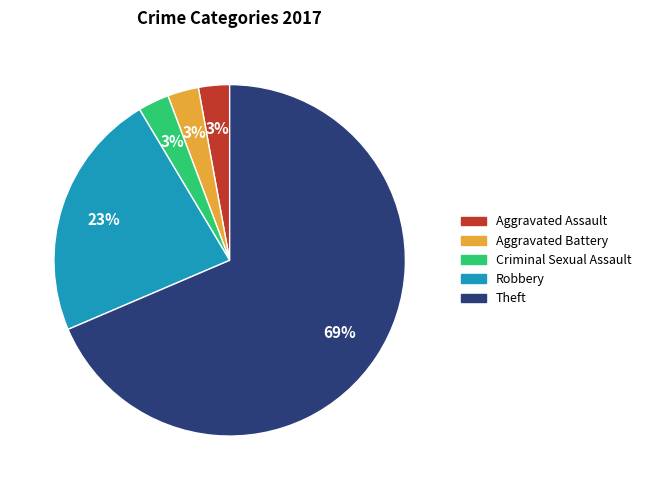

The Aggravated Battery slice represents 3% of the pie. True or false?

True